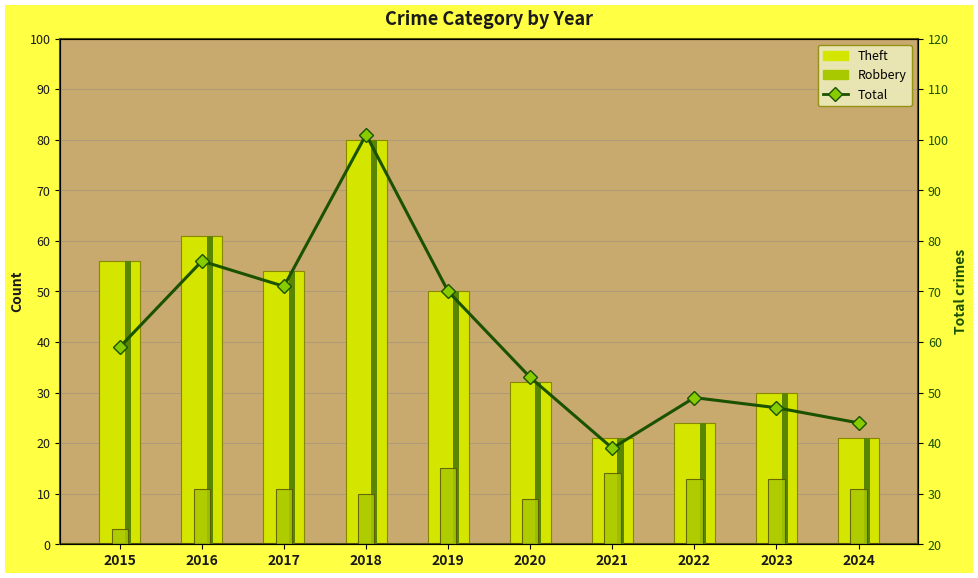

What is the change in value from 2020 to 2021?

-14